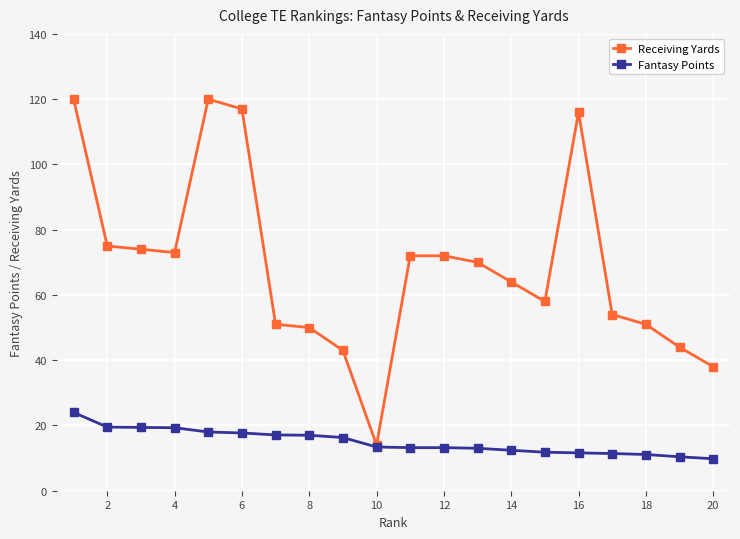

Rank the series by their average value, from highest to lowest.

Receiving Yards, Fantasy Points